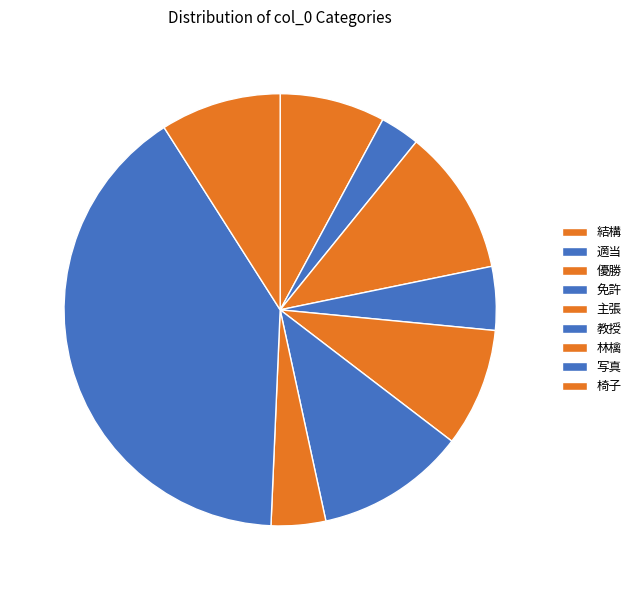

To the nearest percent, what is the average slice percentage?

11%